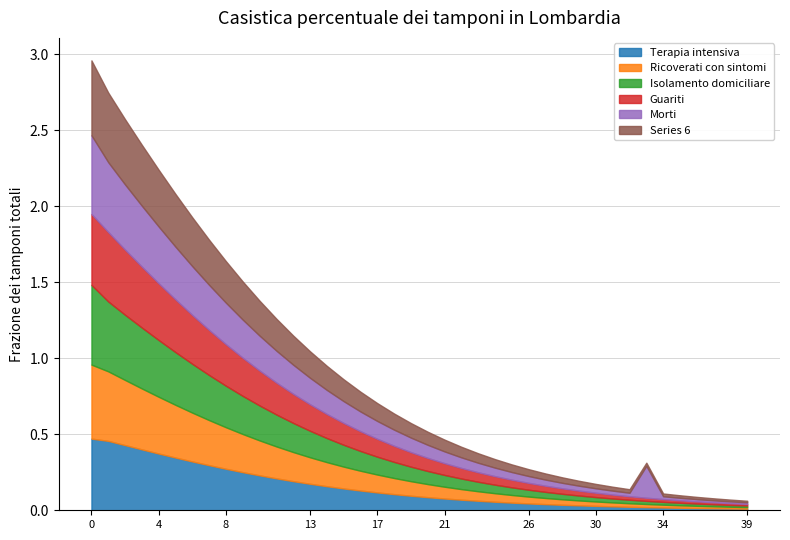

True or false: Series 4 has a value of 0.1 at 20.

True